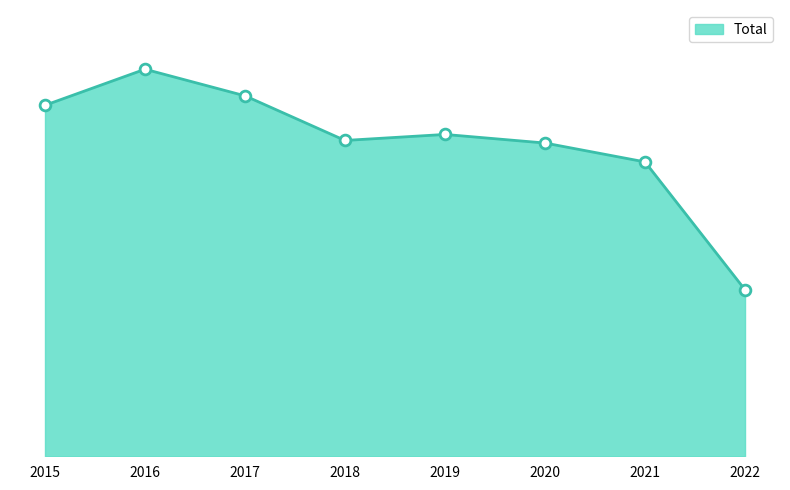

What is the change in value from 2015 to 2017?

+11